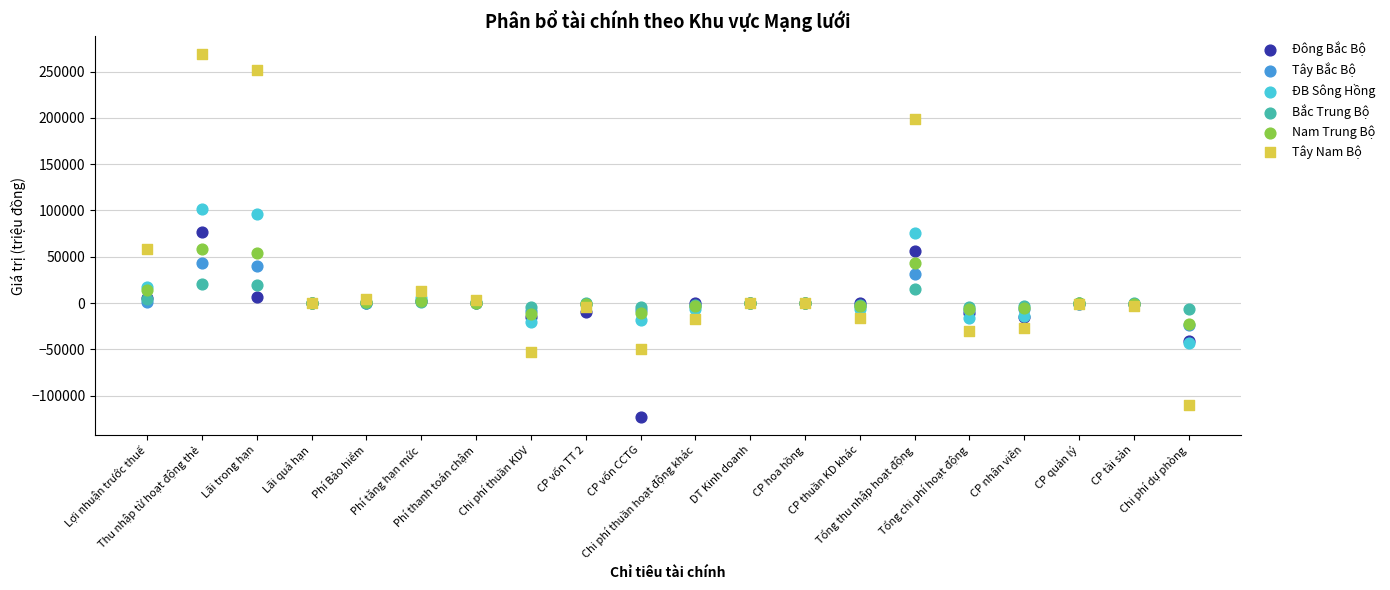

Which series reaches the minimum Y coordinate?

Đông Bắc Bộ